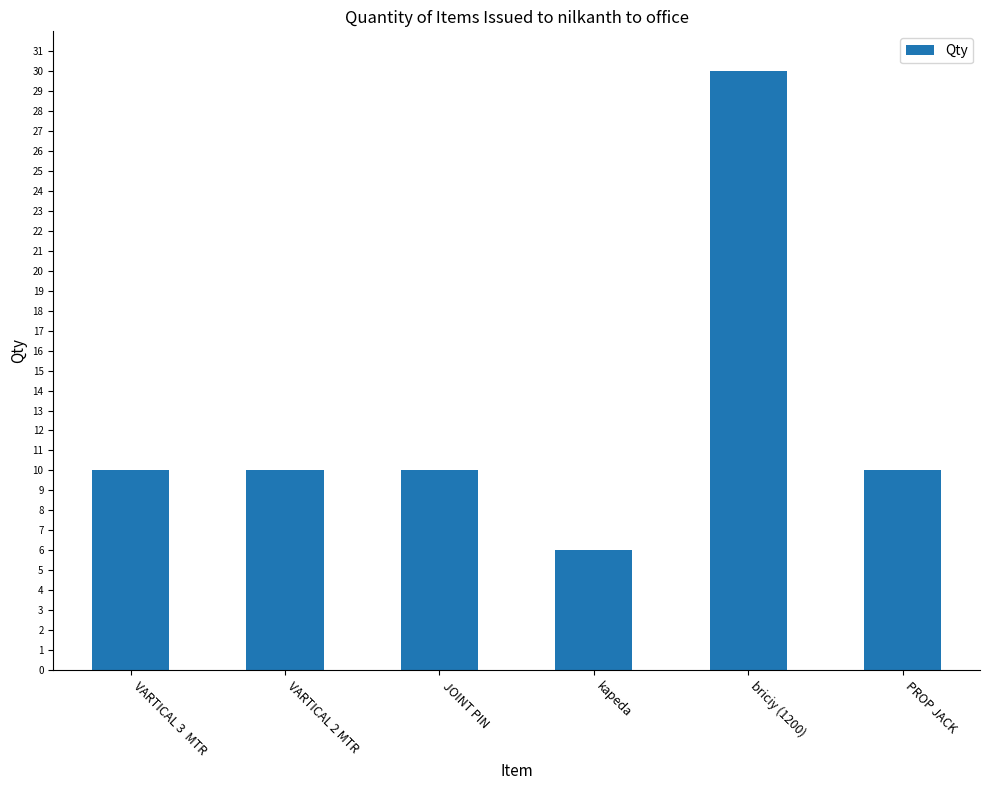

What is the label of the 5th bar from the right?

VARTICAL 2 MTR